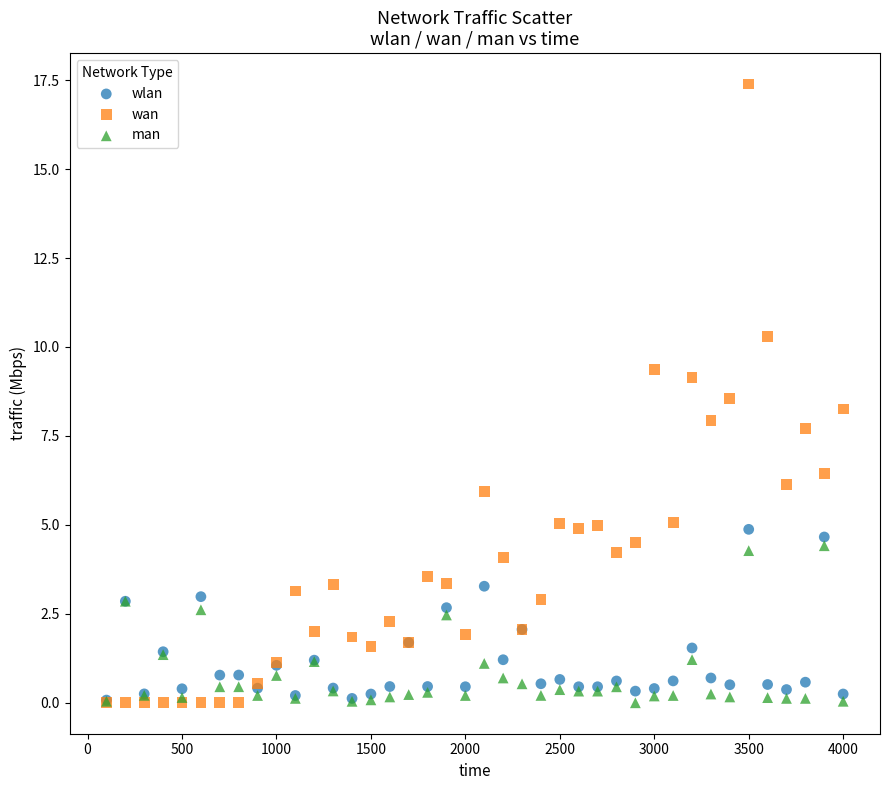

Which series has the widest spread of Y values?

wan